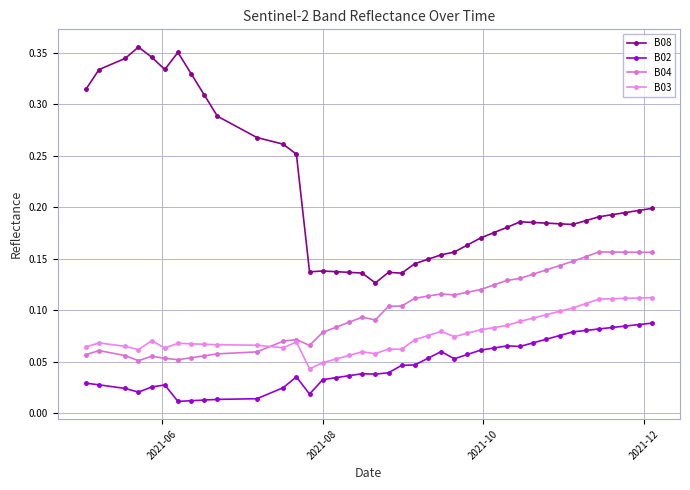

Which series has the largest range (max minus min)?

B08